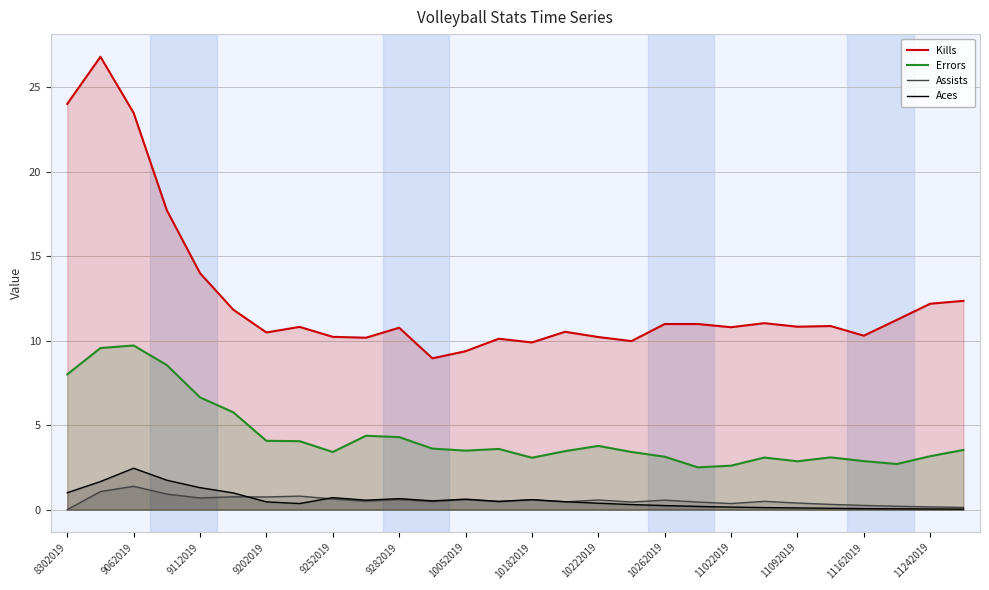

Does the chart have visible grid lines?

Yes